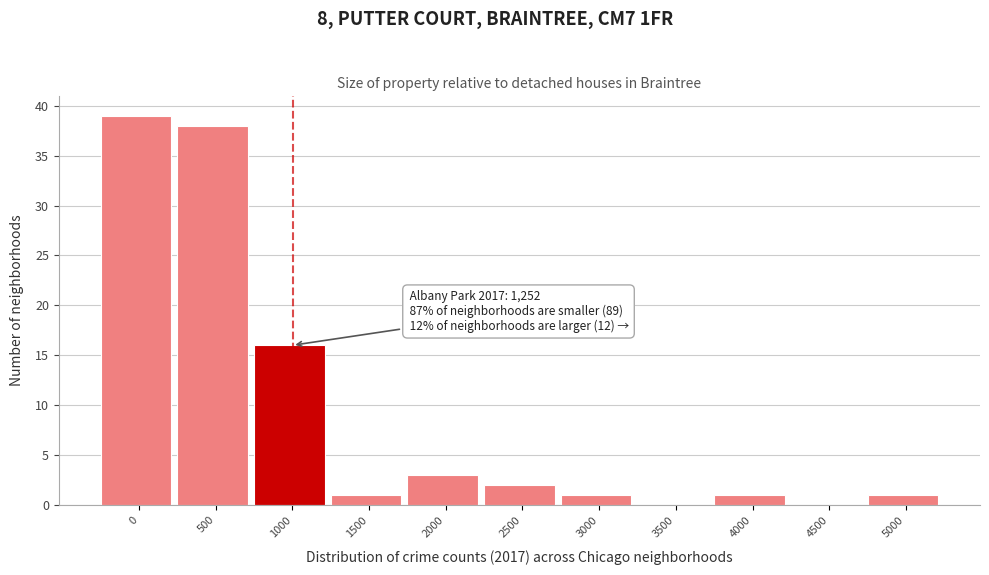

Reading right to left, list all the values displayed in this chart.

5000=1	4500=0	4000=1	3500=0	3000=1	2500=2	2000=3	1500=1	1000=16	500=38	0=39